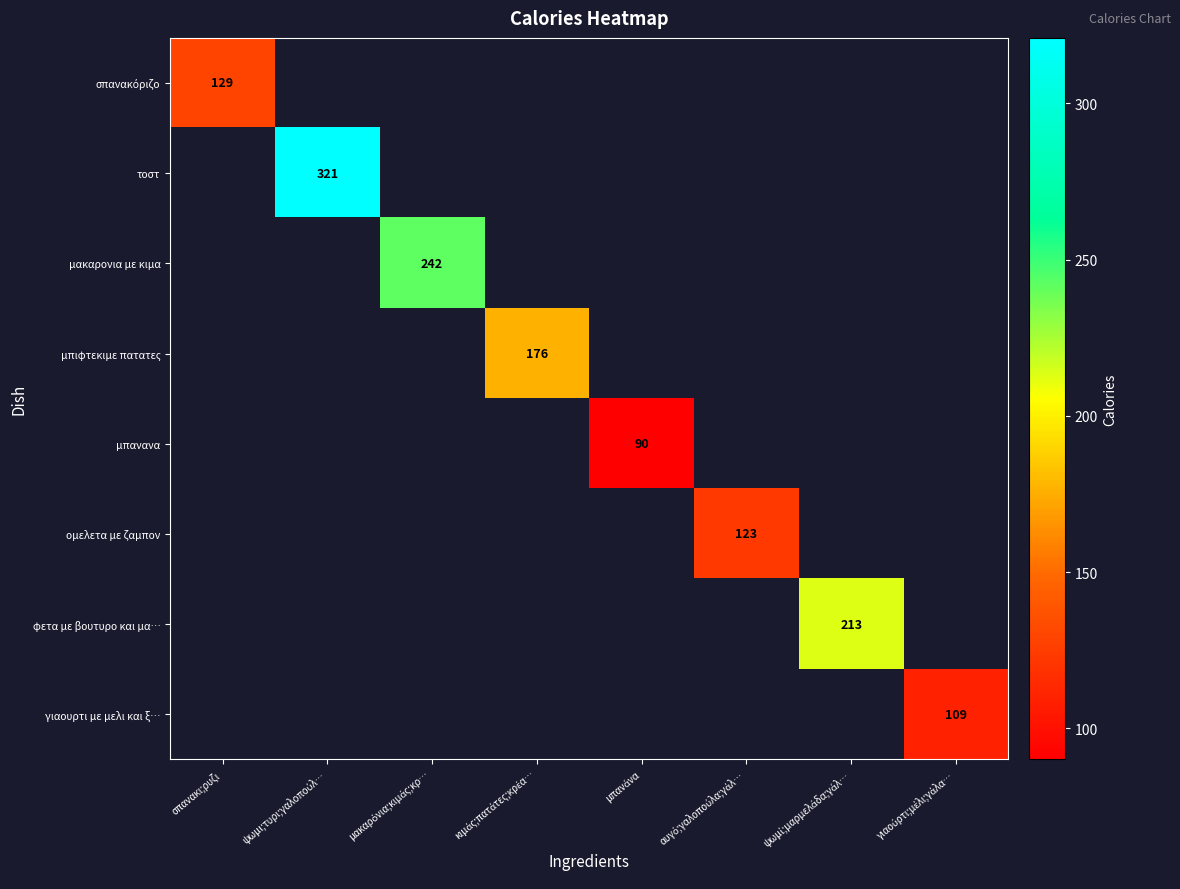

What is the maximum value shown in the chart?

321.0